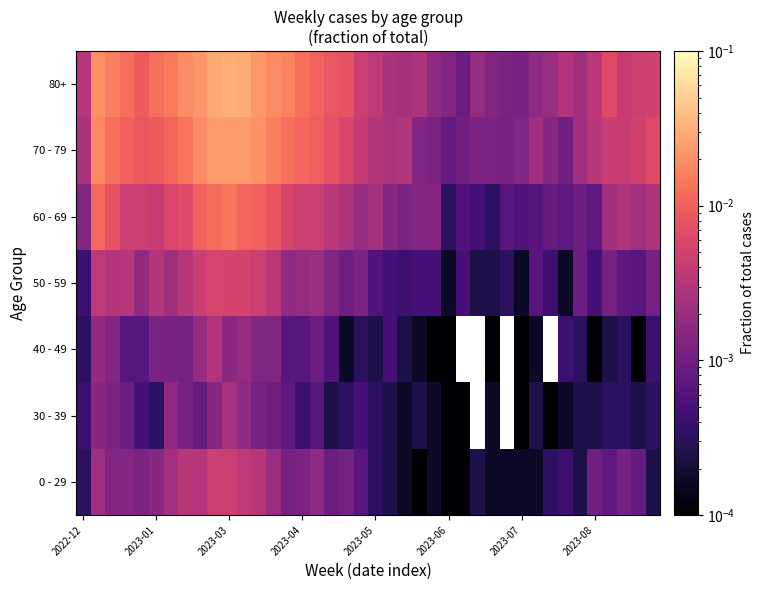

At how many categories does at least one series exceed 0?

40